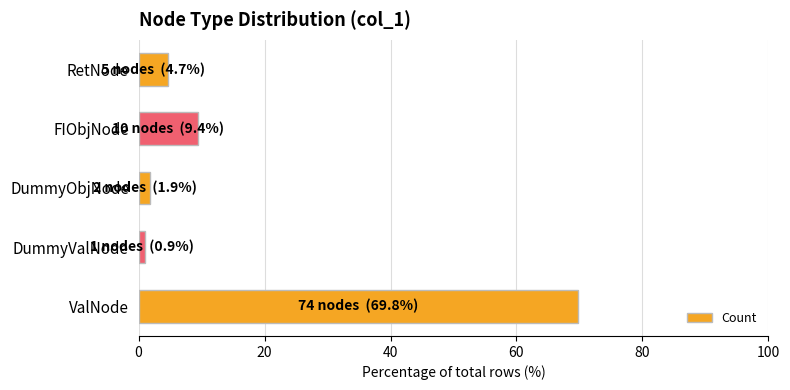

How many categories are shown in the chart?

5